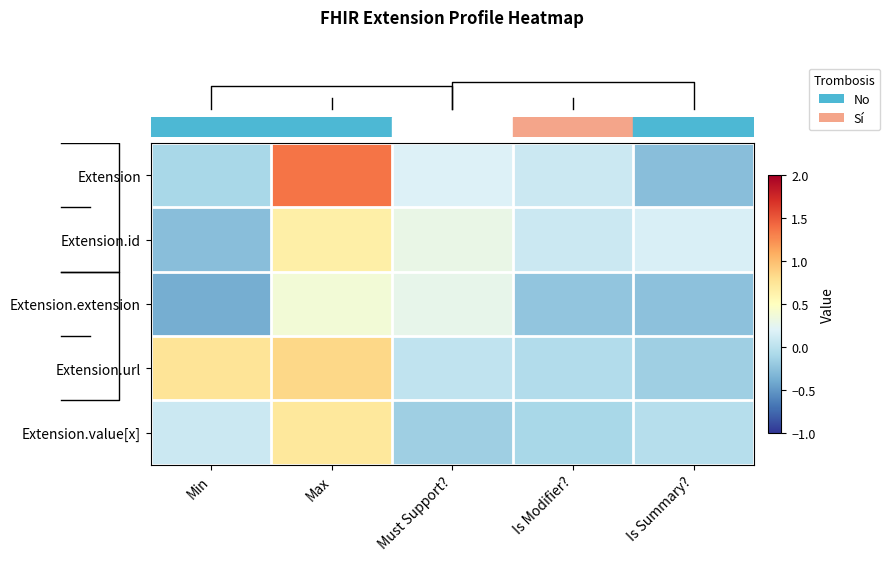

Reading left to right, transcribe all the data shown in this chart.

row_0: -0.1	1.4	0.2	0.1	-0.3
row_1: -0.3	0.6	0.3	0.1	0.2
row_2: -0.4	0.4	0.3	-0.2	-0.3
row_3: 0.7	0.8	0.0	-0.1	-0.2
row_4: 0.1	0.7	-0.2	-0.1	-0.0